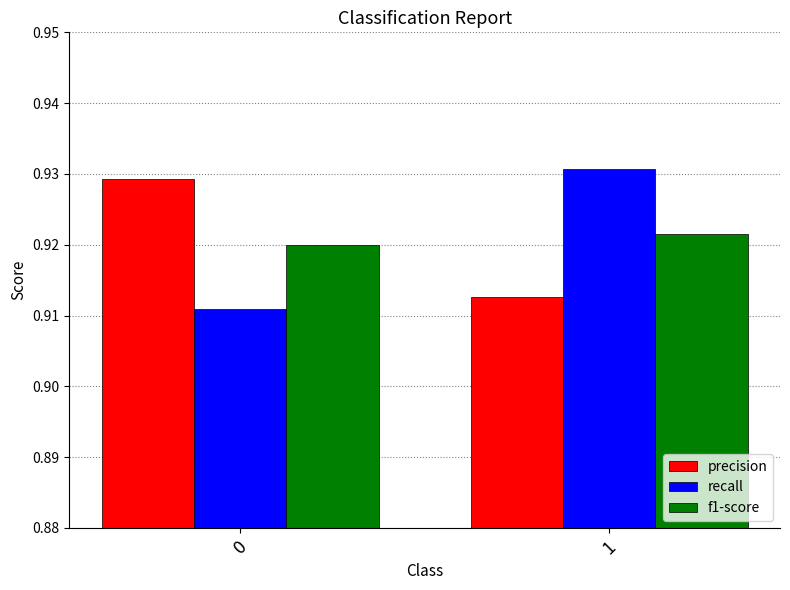

At 1, list the series in order from smallest to largest.

precision, f1-score, recall